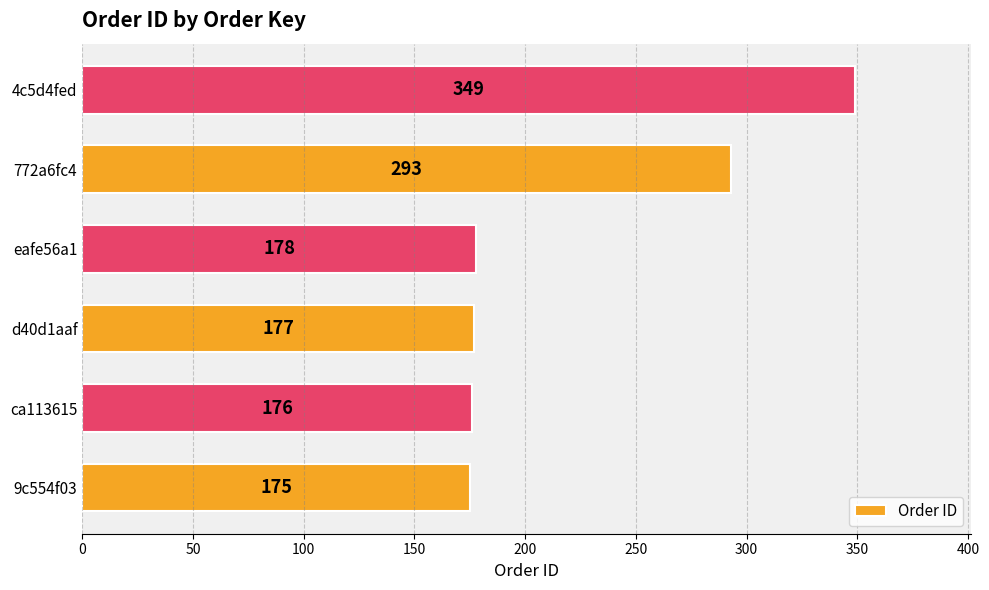

Reading bottom to top, list all the values displayed in this chart.

9c554f03=175	ca113615=176	d40d1aaf=177	eafe56a1=178	772a6fc4=293	4c5d4fed=349